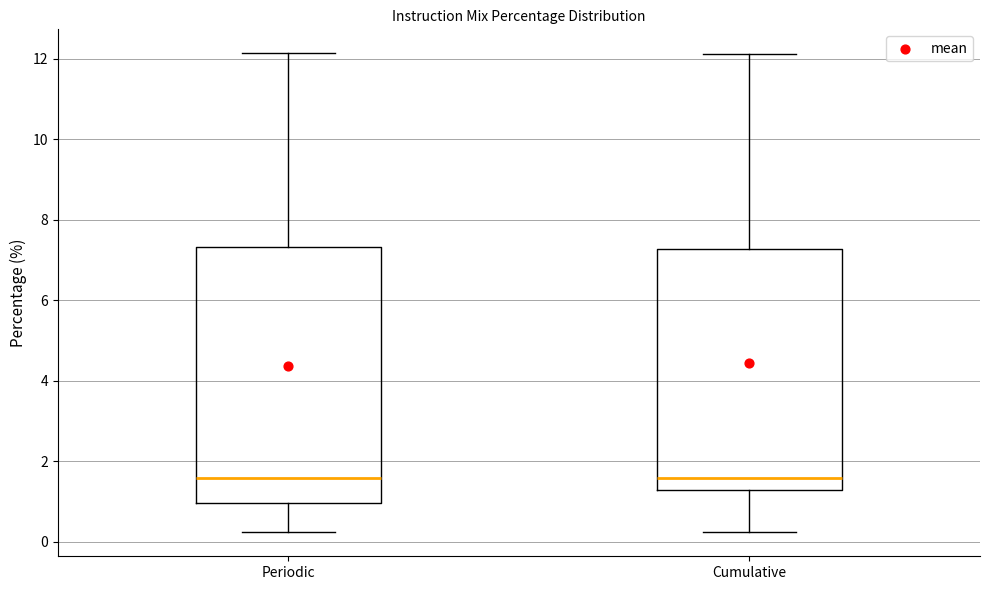

Where is the upper edge of the box for Periodic on the y-axis? The values are not printed on the chart, so give them approximately, as read against the axis.

7.4